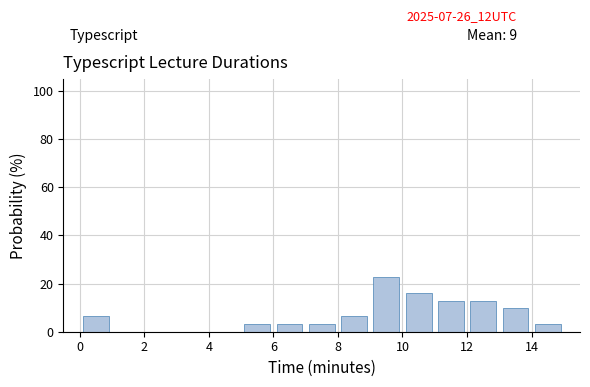

Which range on the x-axis has the tallest bar?

9 to 10